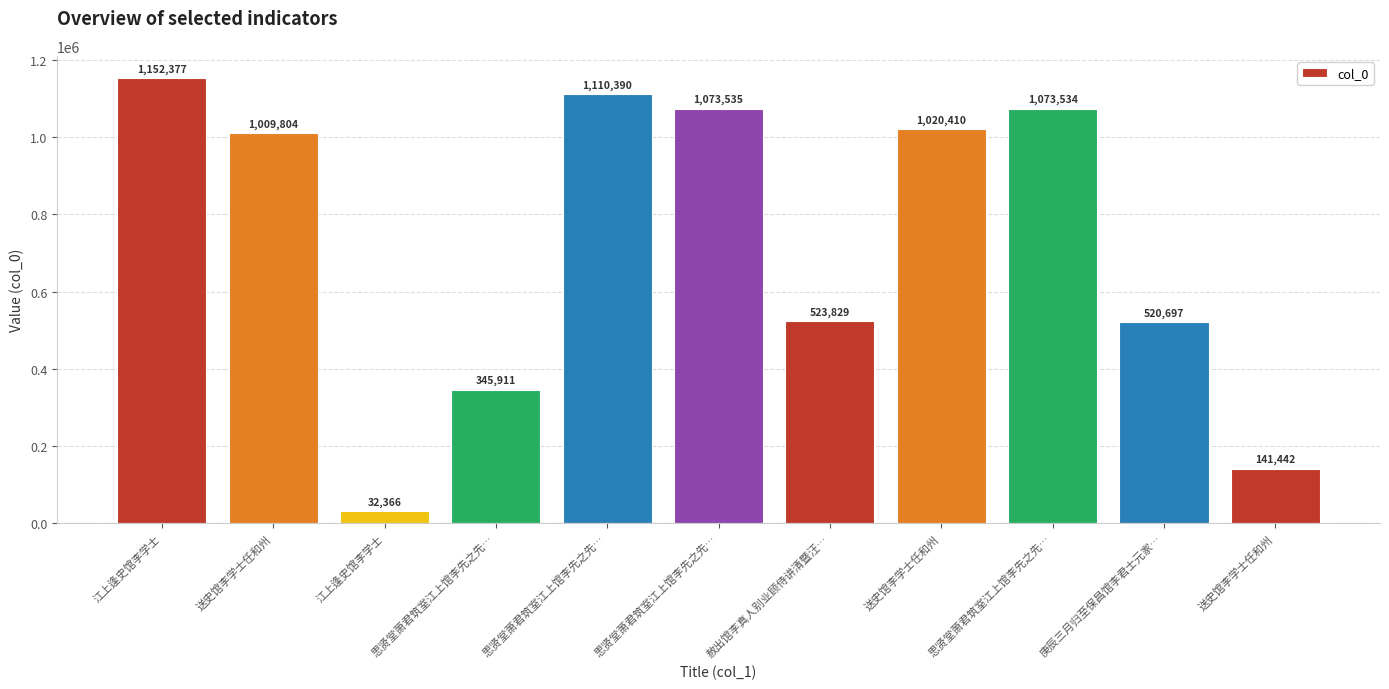

Are the bars horizontal?

No